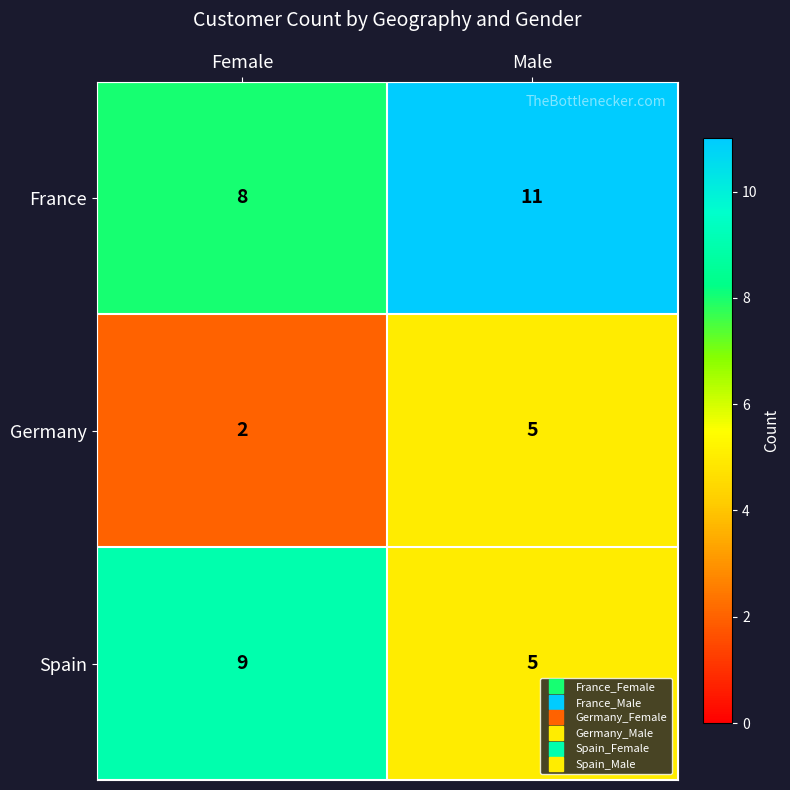

Reading left to right, list all the values displayed in this chart.

France: Female=8	Male=11
Germany: Female=2	Male=5
Spain: Female=9	Male=5